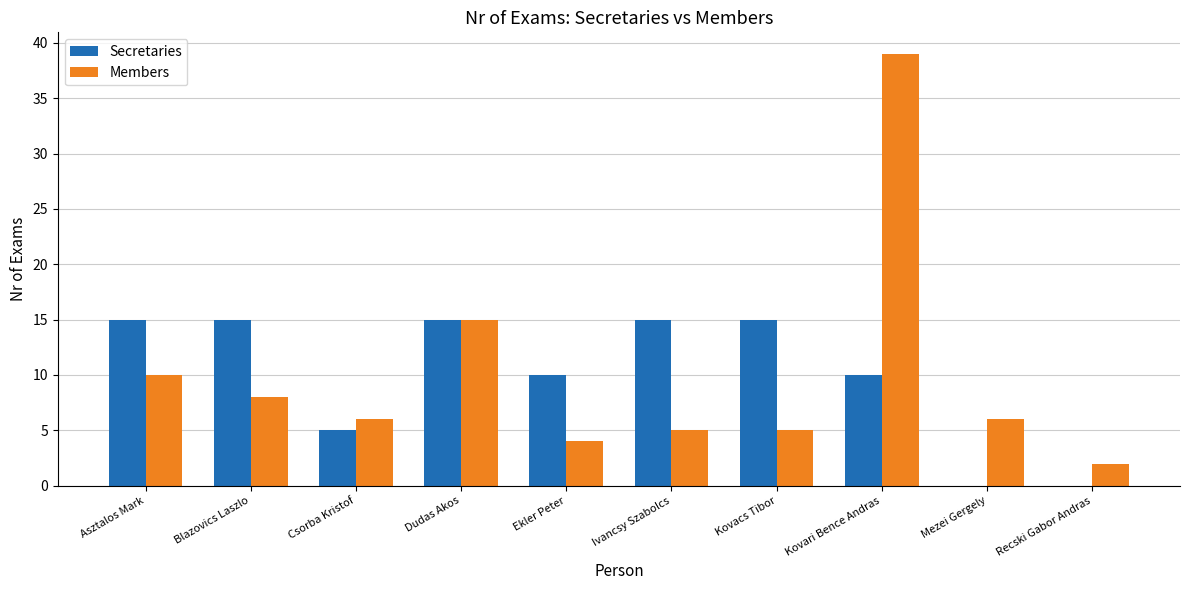

Which series changed the most between Csorba Kristof and Kovacs Tibor?

Secretaries